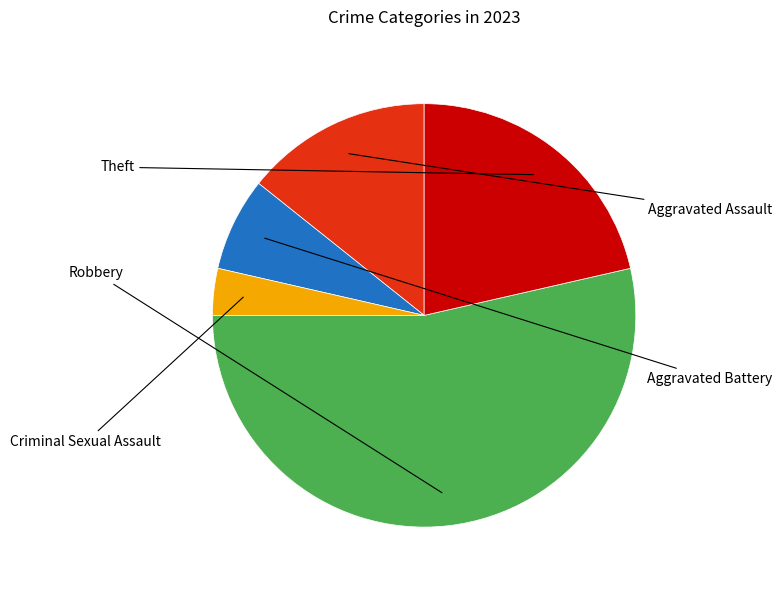

Is it true that Aggravated Assault is 2% of the pie?

False